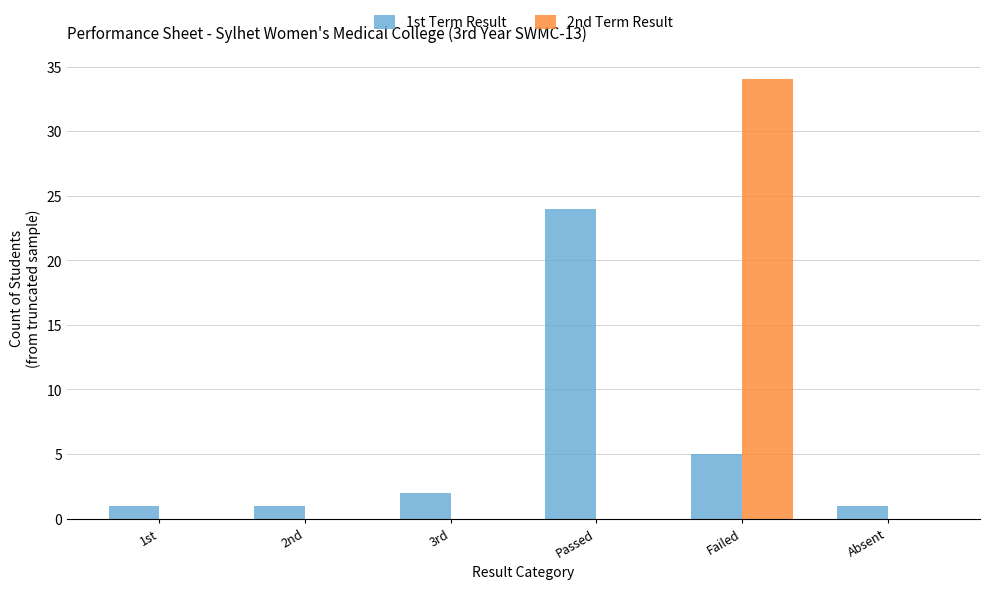

Which series changed the most between 3rd and Failed?

2nd Term Result